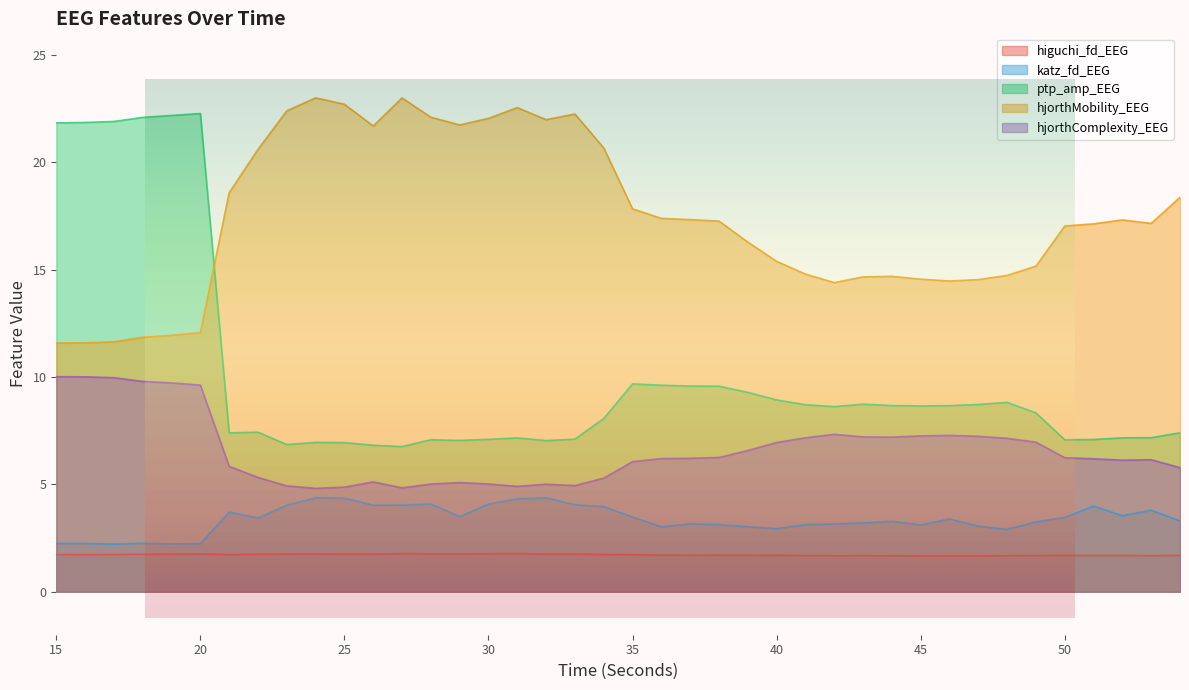

Where is the first local maximum for higuchi_fd_EEG?

20